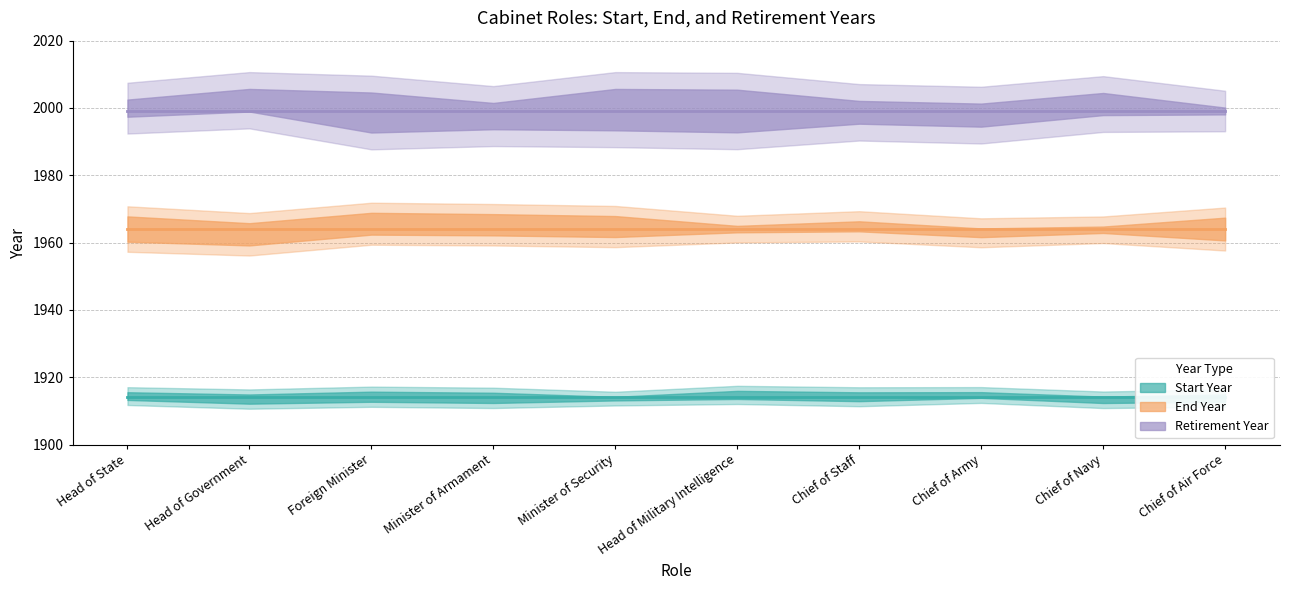

At which label does Start Year reach its minimum?

Head of State